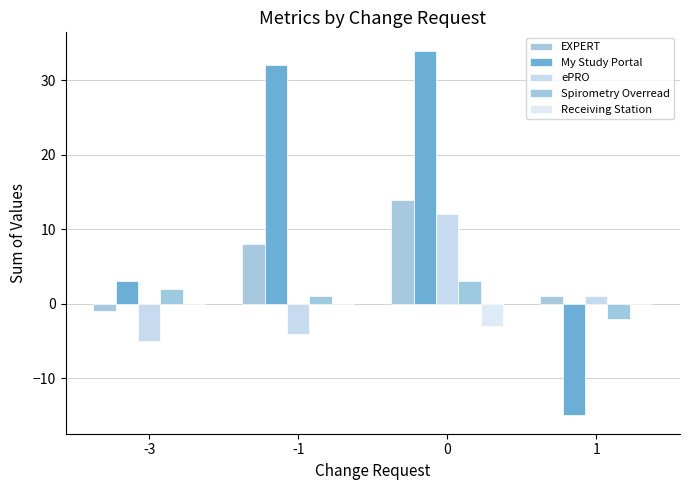

How many groups of bars are there?

4